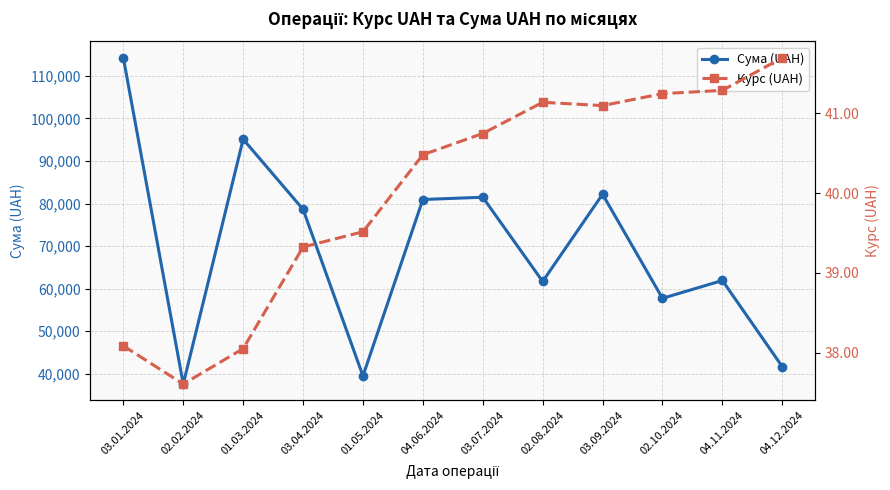

How many values in the Курс (UAH) series exceed 40?

7